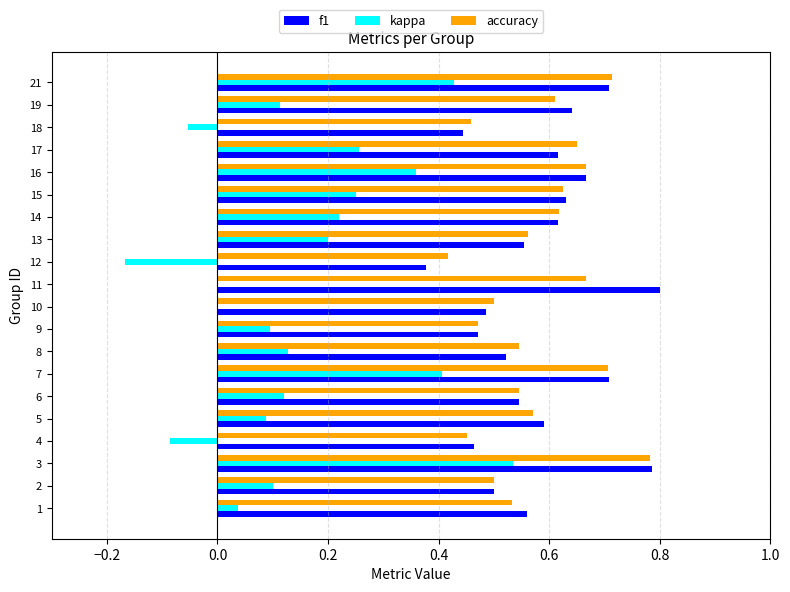

Is the value of accuracy at 3 greater than the value of f1 at 21?

Yes